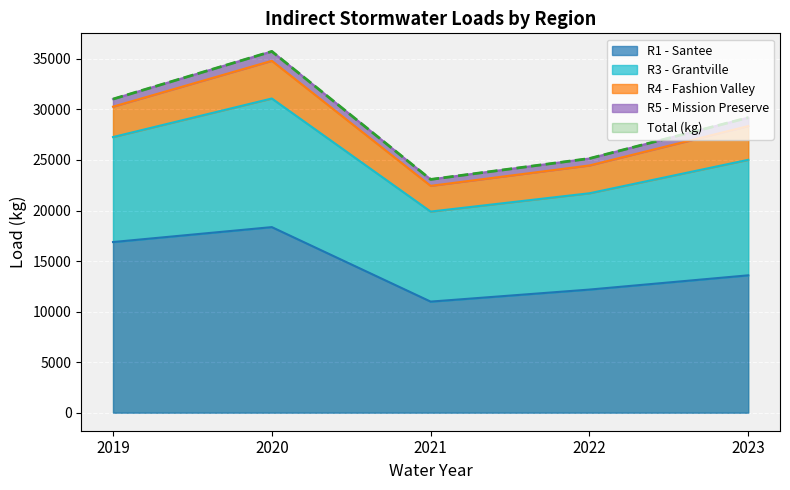

True or false: Total (kg) and R5 - Mission Preserve intersect in this chart.

False